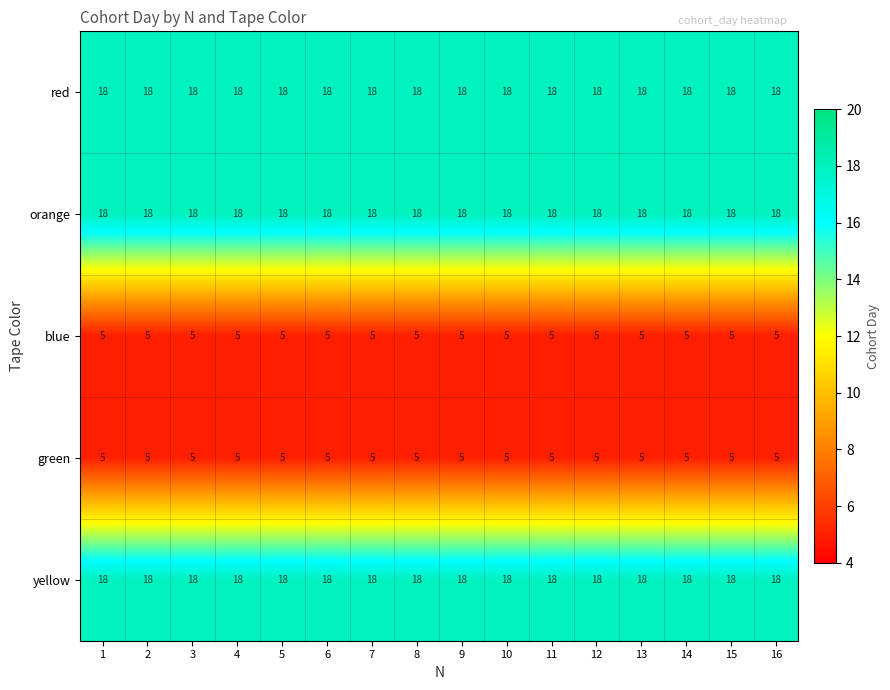

What is the spread (max minus min) of values at 8?

13